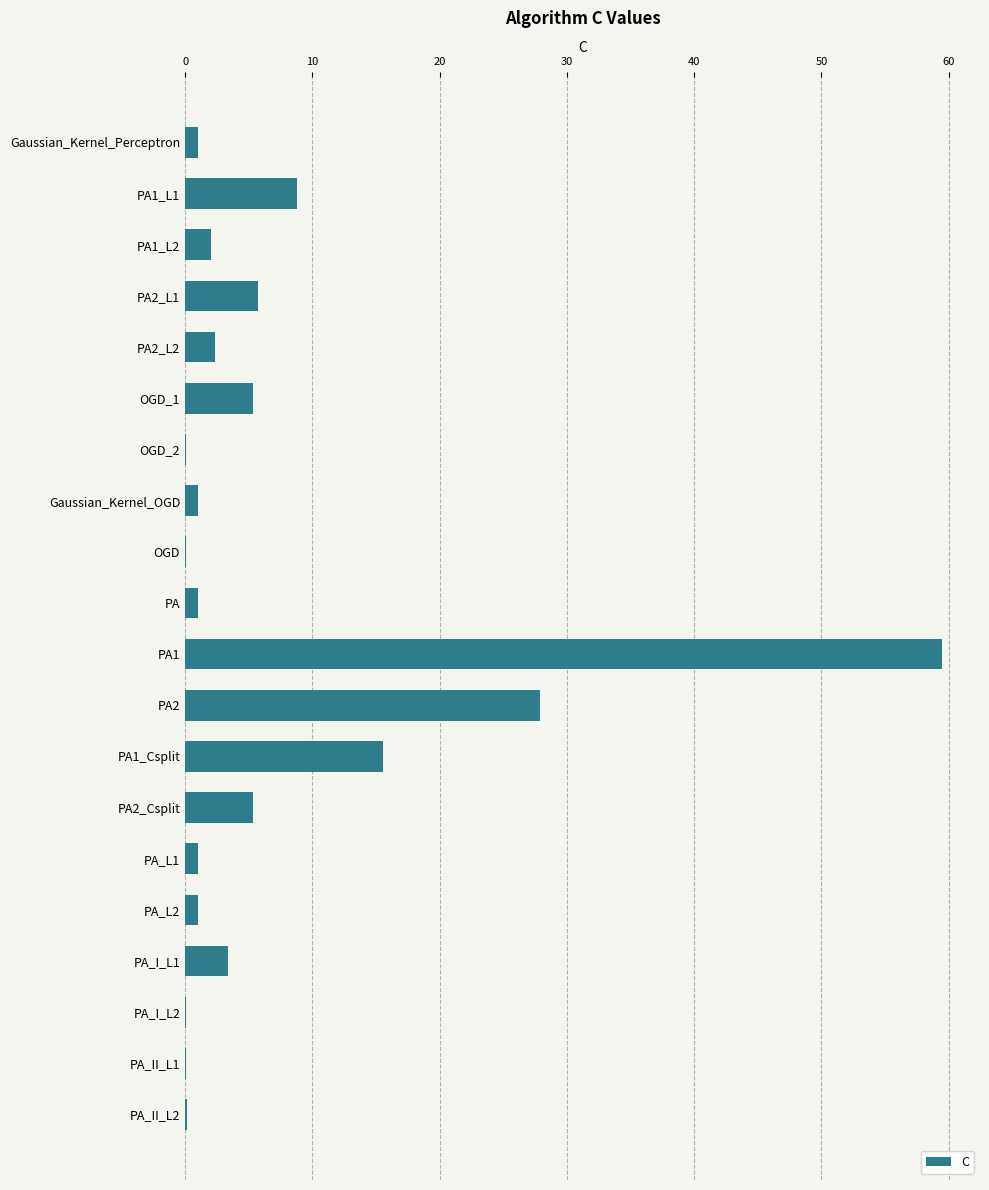

True or false: the data shows 0.1 at OGD_2.

True